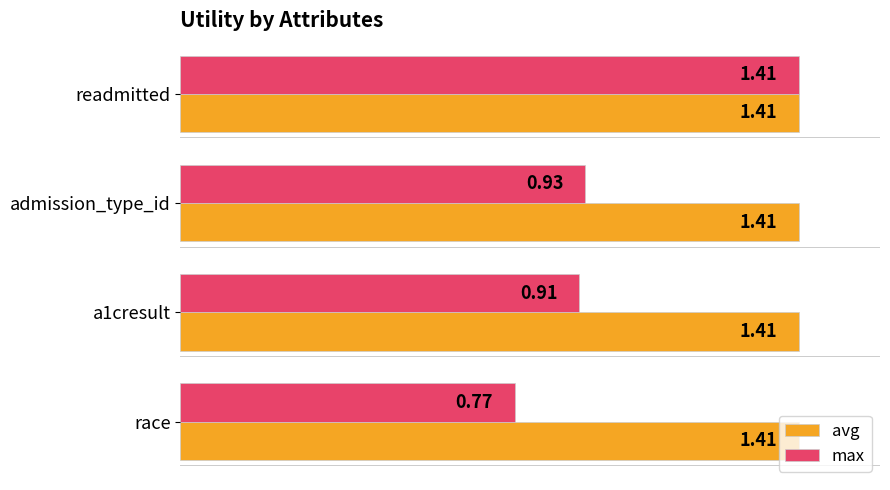

What is the spread (max minus min) of values at race?

0.6